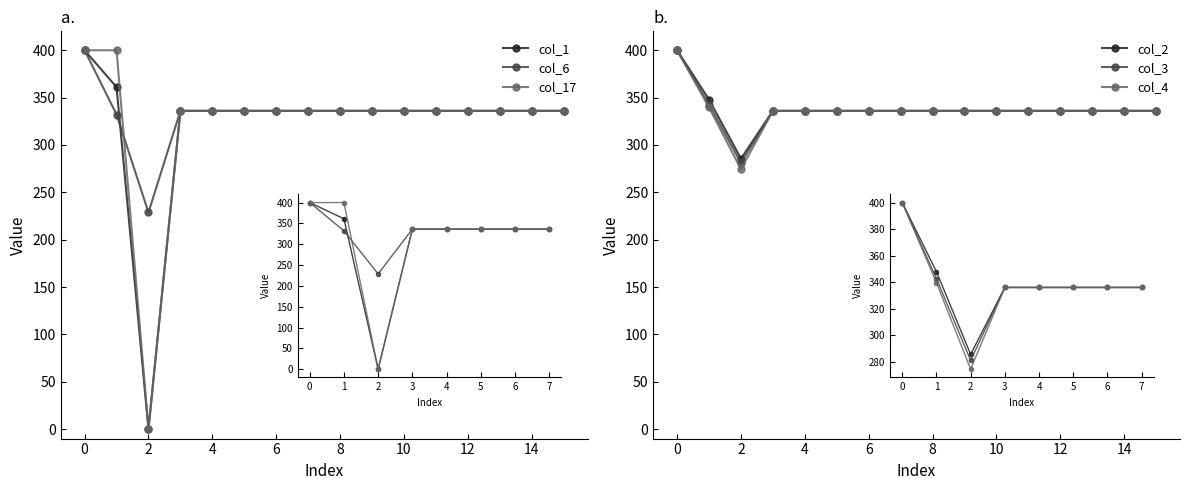

The value of col_3 at 6 is 336.0. True or false?

True